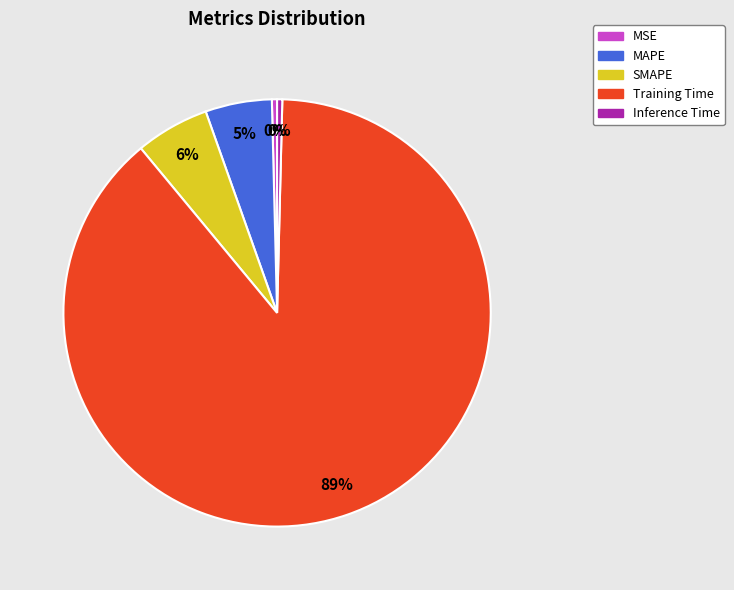

To the nearest percent, what is the average slice percentage?

20%